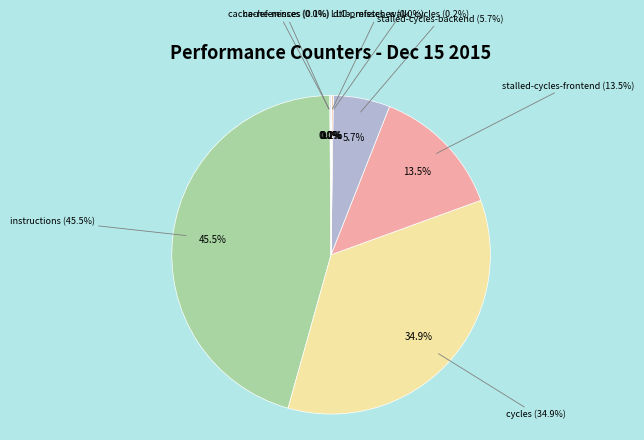

The stalled-cycles-backend slice represents 1% of the pie. True or false?

False